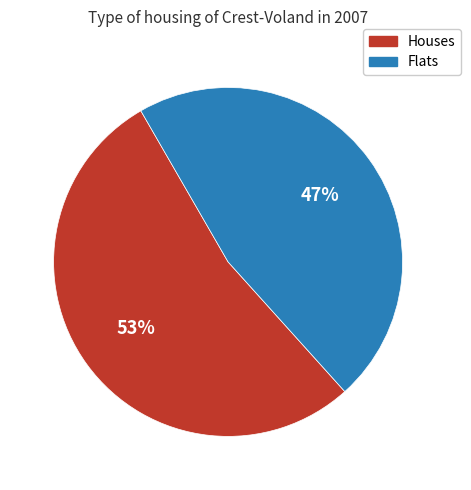

Is there any slice that represents more than half of the pie?

Yes